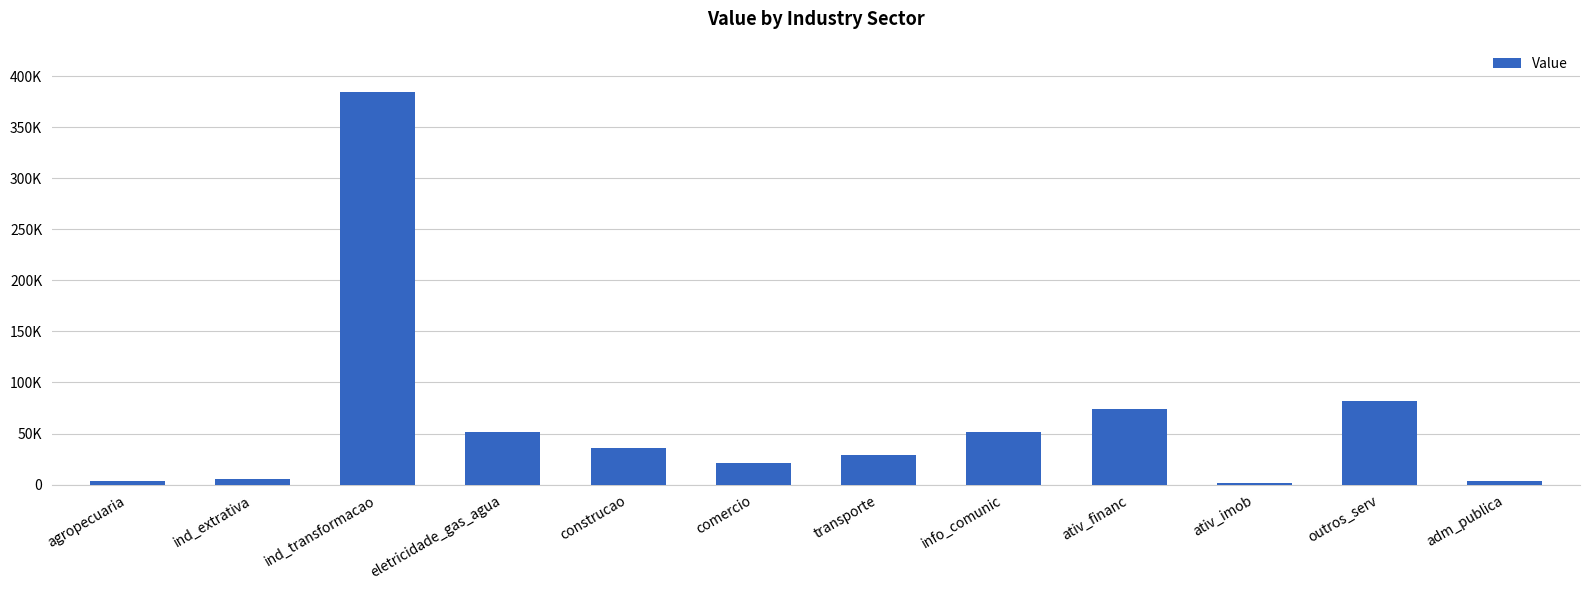

Are the bars horizontal?

No